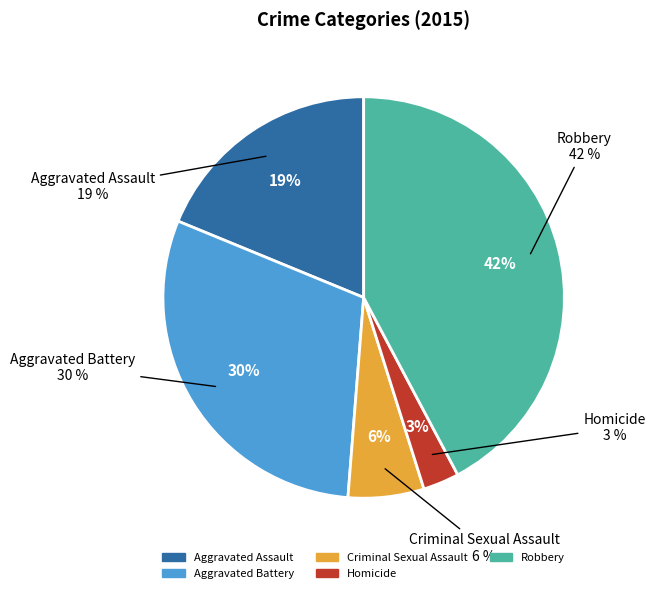

Which category has the biggest portion of the pie?

Robbery